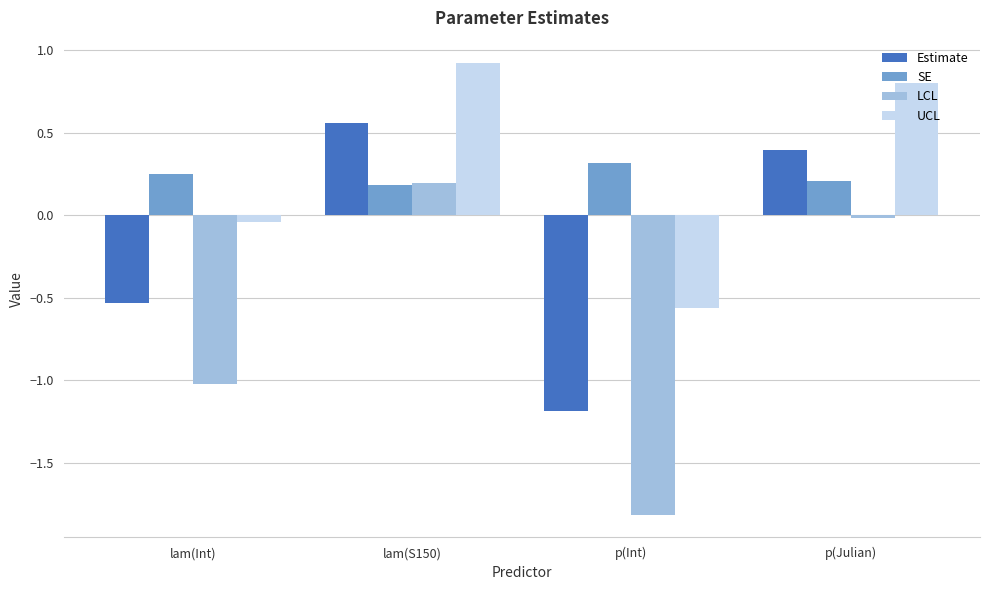

Is the value of UCL at lam(Int) greater than the value of Estimate at p(Julian)?

No